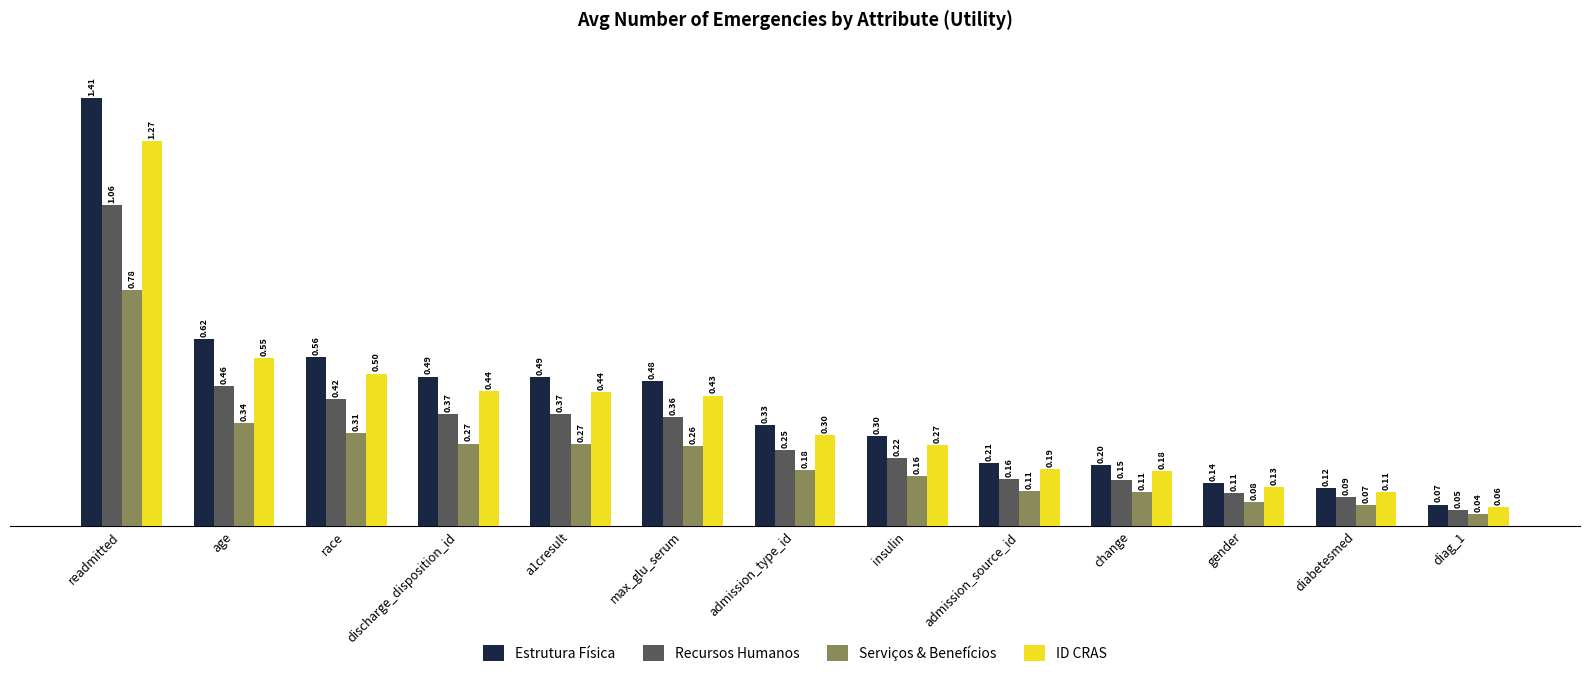

Which series has the largest total across all categories?

Estrutura Física